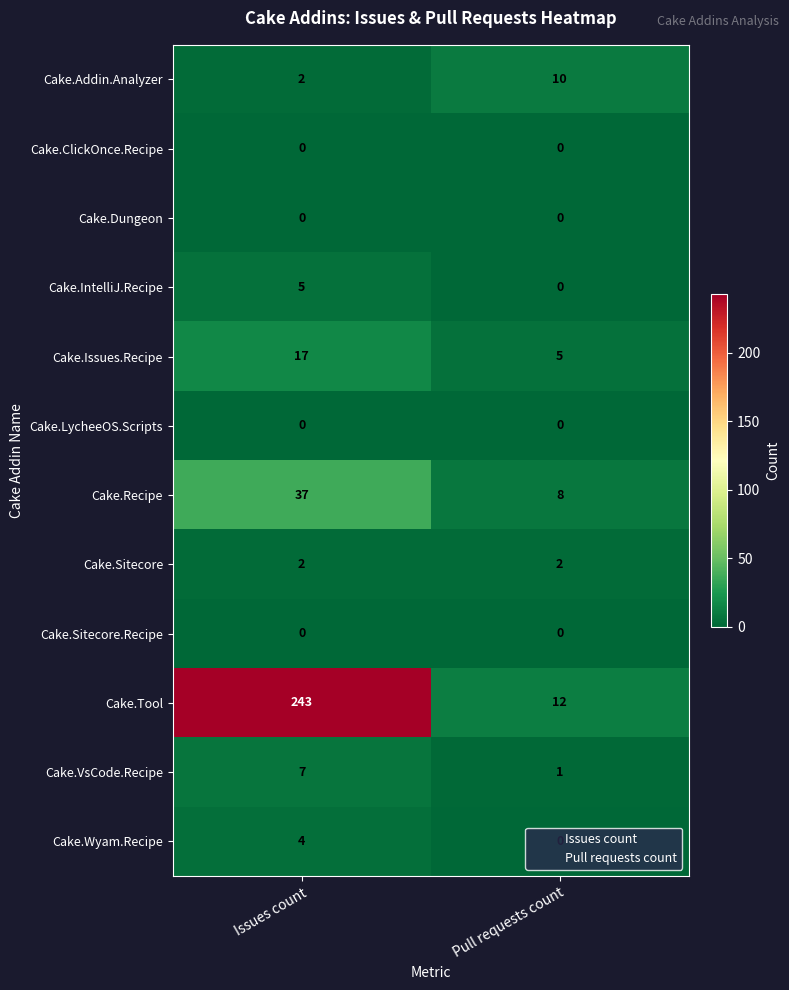

List the labels in order of Cake.Issues.Recipe value, largest first.

Issues count, Pull requests count